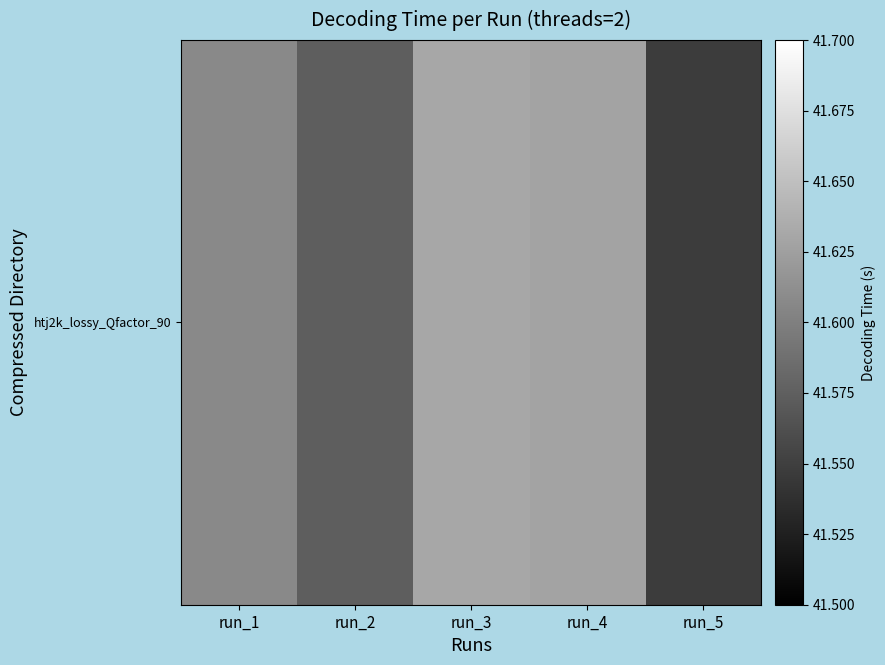

What is the sum of the values at run_1 and run_2?

83.2